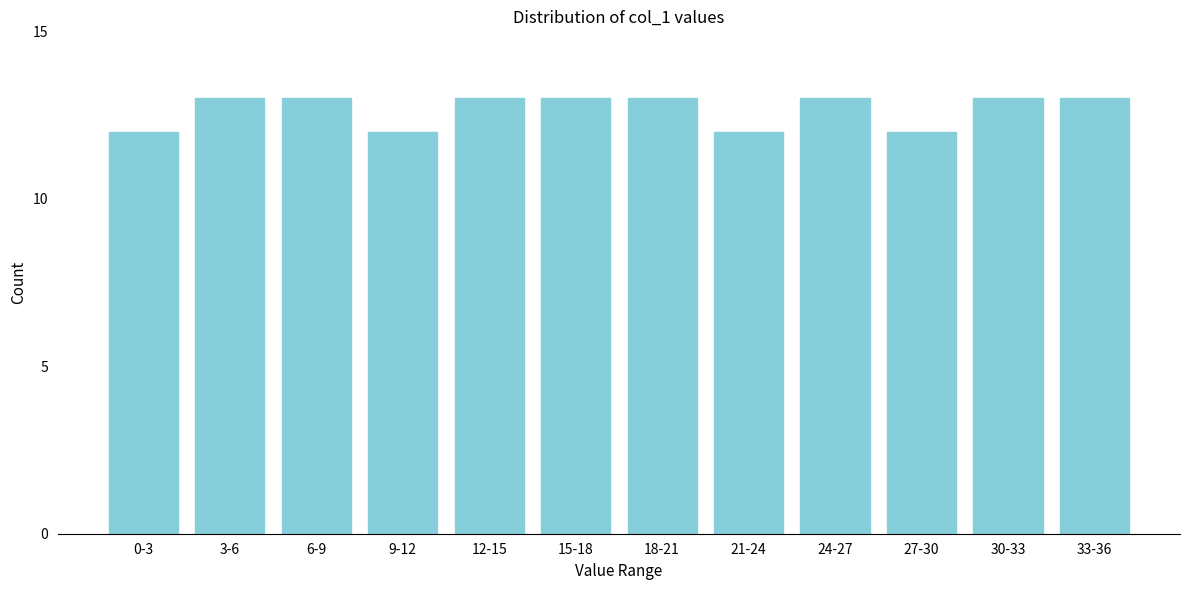

Reading left to right, transcribe all the data shown in this chart.

0-3=12	3-6=13	6-9=13	9-12=12	12-15=13	15-18=13	18-21=13	21-24=12	24-27=13	27-30=12	30-33=13	33-36=13